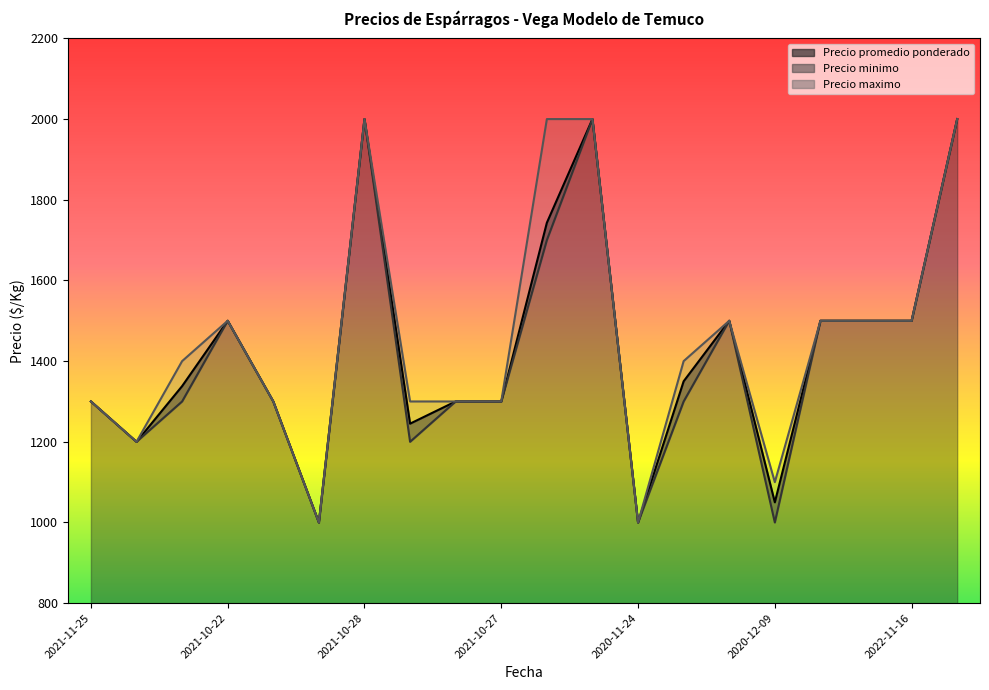

Is the value of Precio maximo at 2021-10-25 greater than the value of Precio promedio ponderado at 2021-10-28?

No